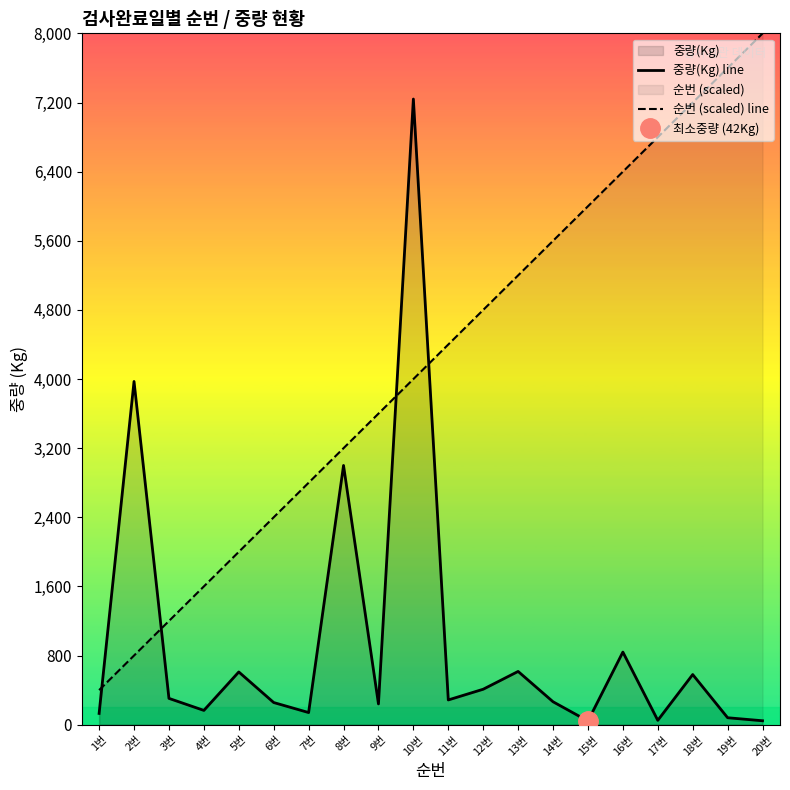

Rank the series by their maximum value, from highest to lowest.

순번 (scaled) line, 중량(Kg) line